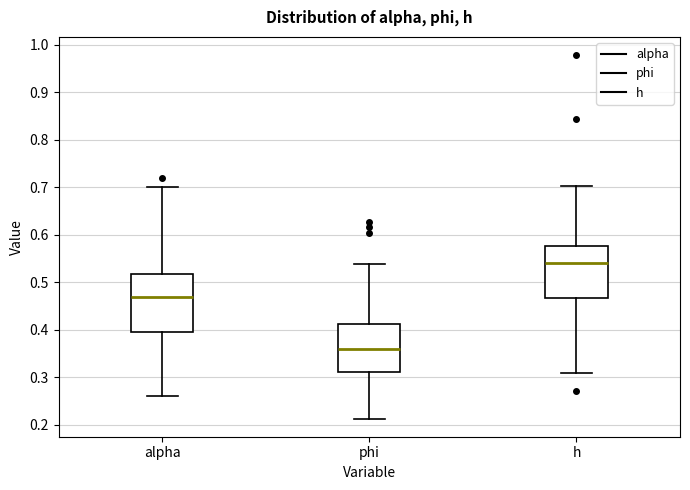

Which box is the tallest, from its lower edge to its upper edge?

alpha